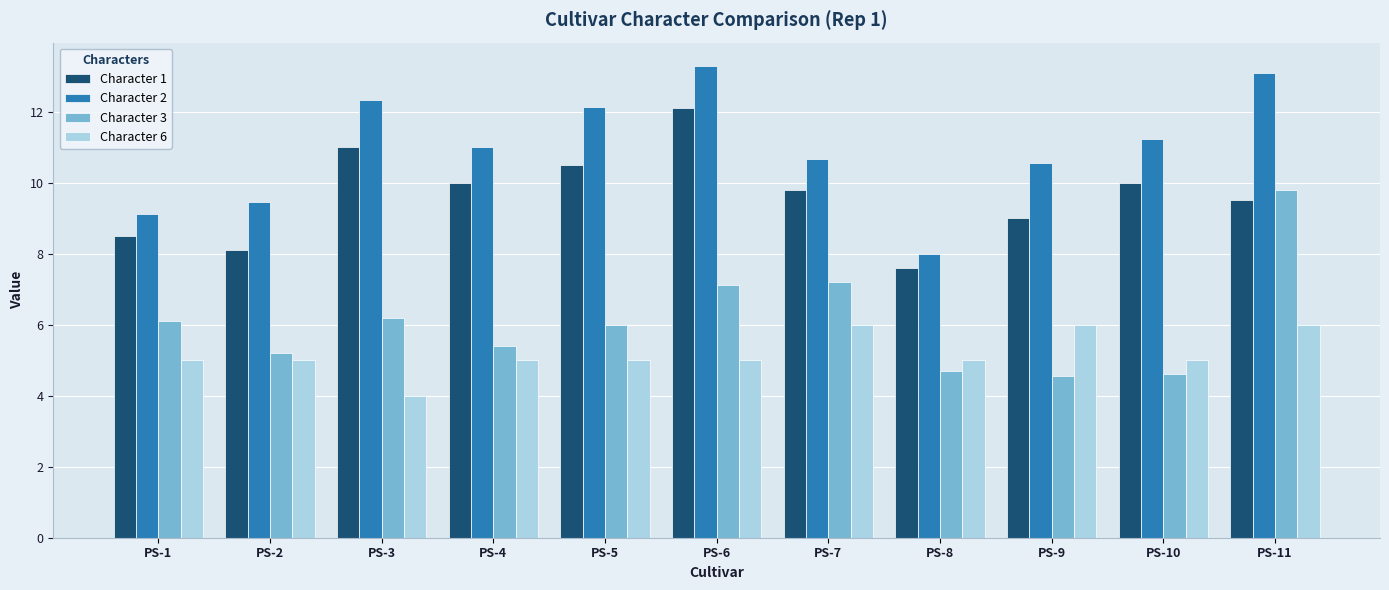

Between PS-3 and PS-10, which series saw the biggest shift?

Character 3